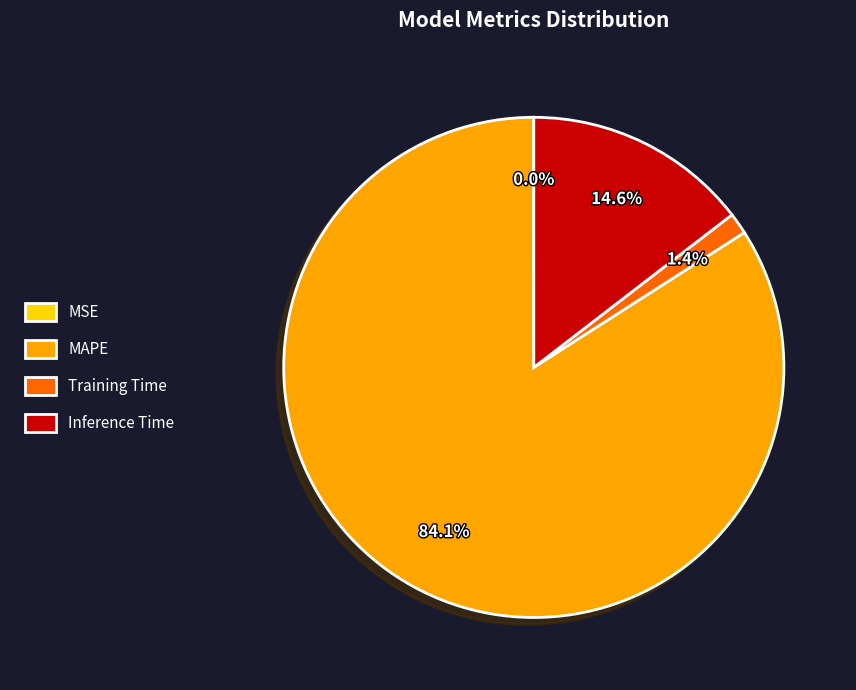

Does any single category account for the majority?

Yes